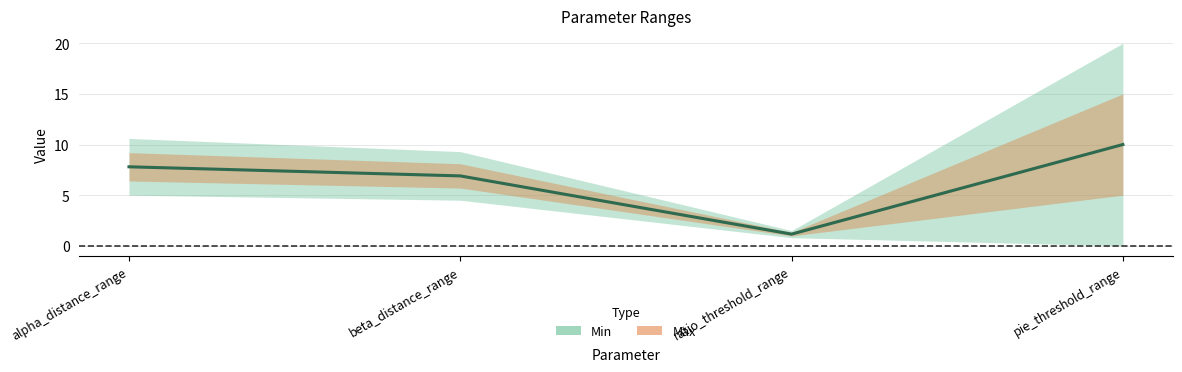

What is the minimum value for Max?

1.5